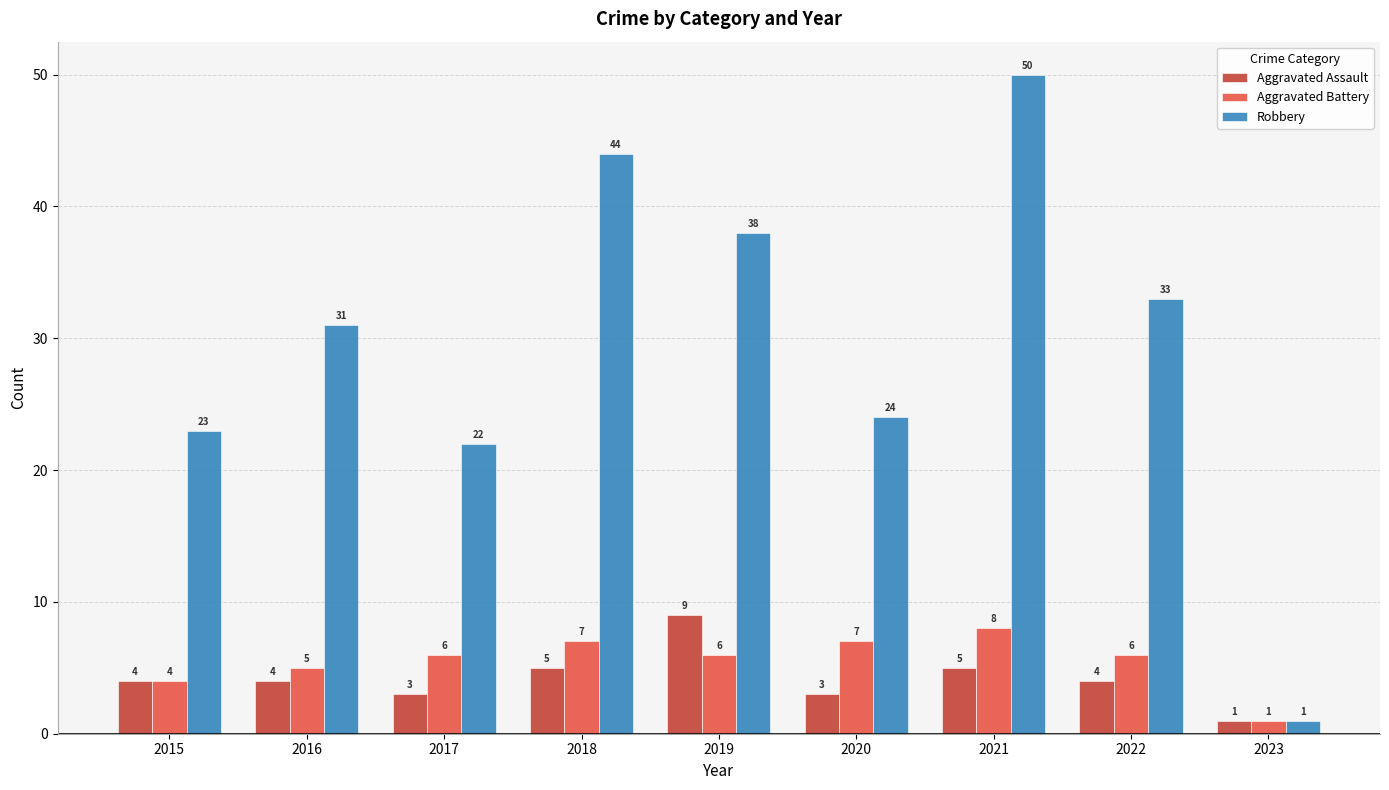

What is the value of the Aggravated Assault bar at the 2nd from the left?

4